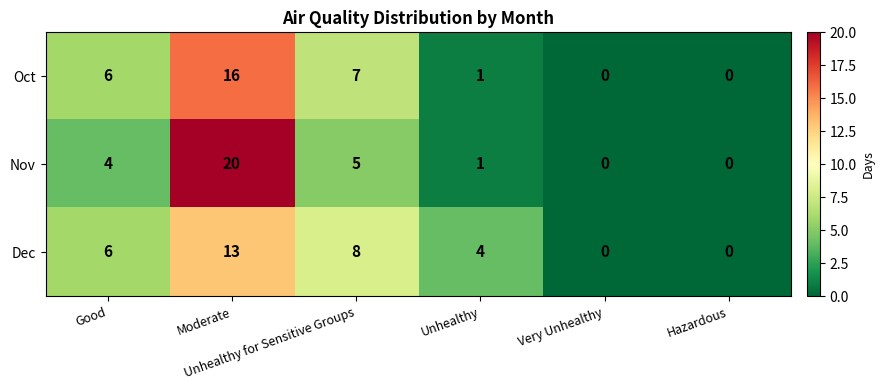

How many series are shown in this chart?

3